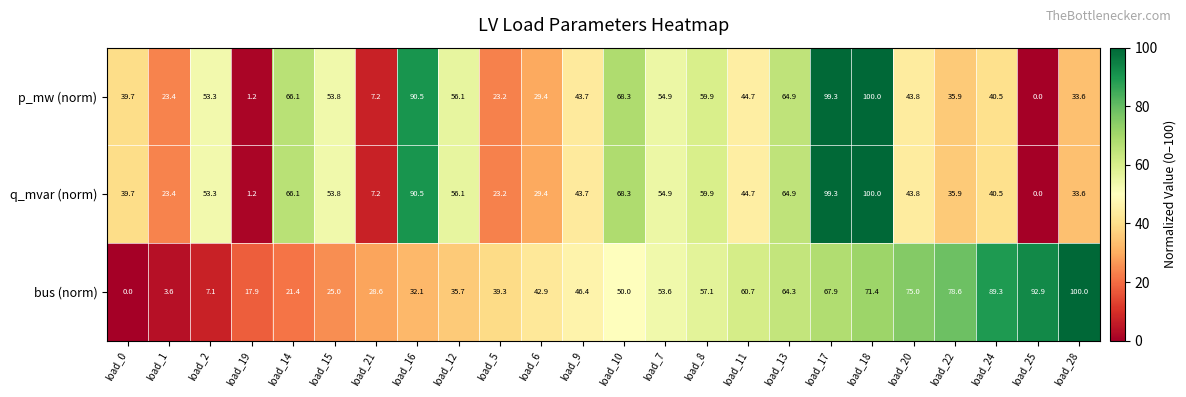

Which category has the highest value in the bus (norm) series?

load_28